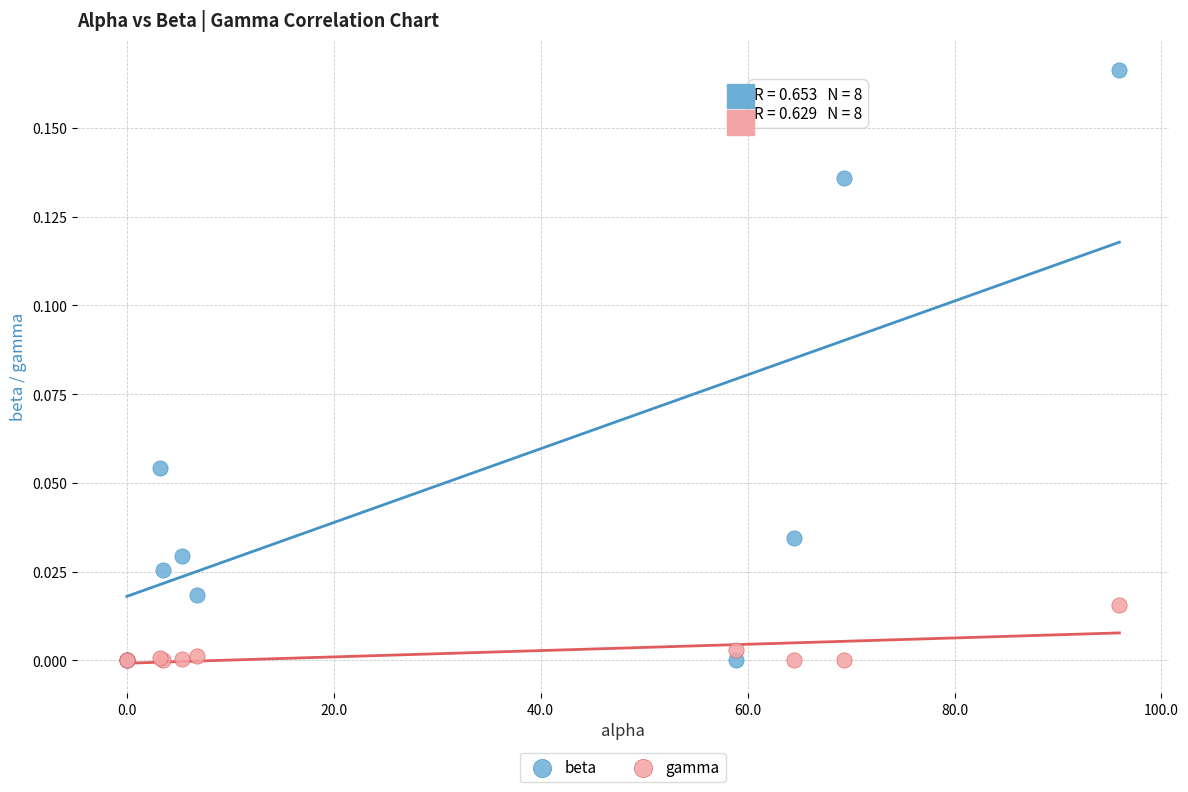

What are all the series names shown in the legend?

beta, gamma